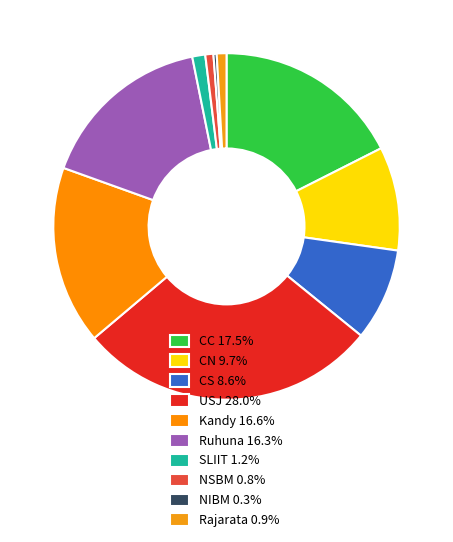

Count the number of slices in the pie.

10